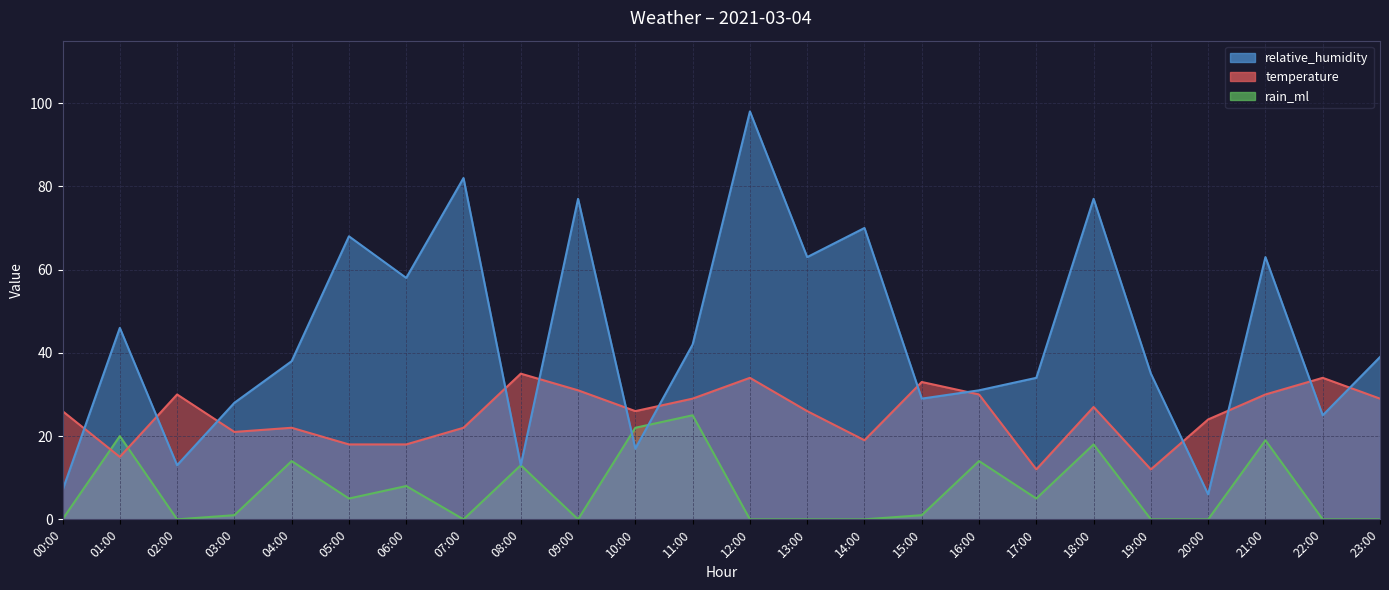

Which series has the largest range (max minus min)?

relative_humidity